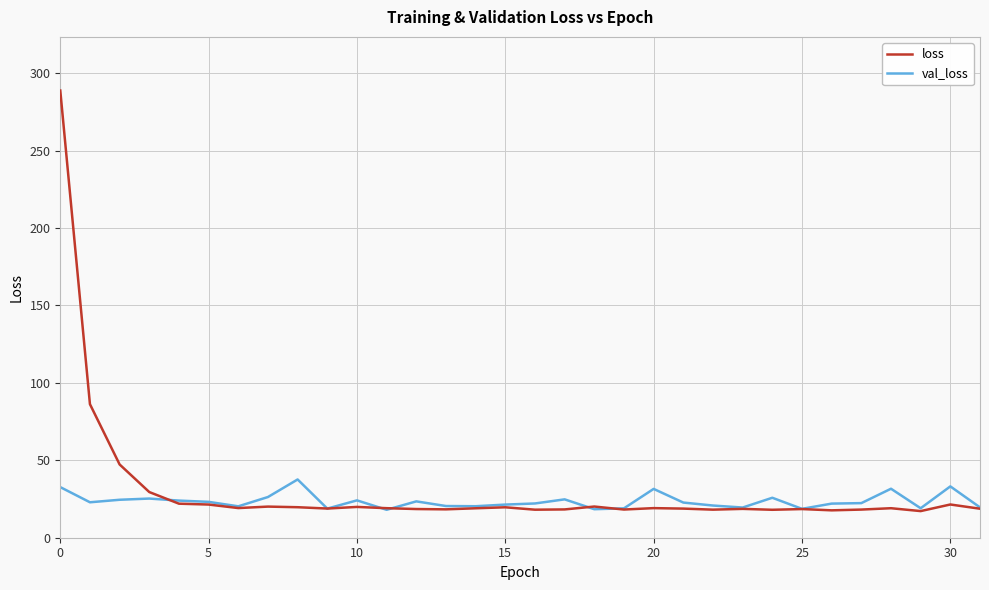

Is this an area chart (filled region under the line)?

No